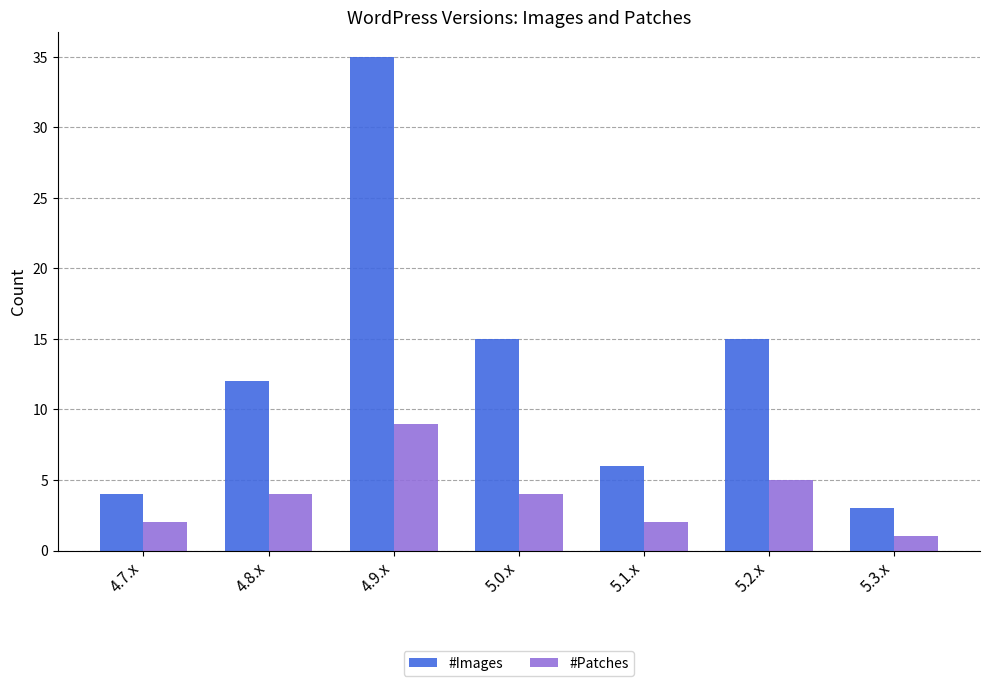

How many groups of bars are there?

7